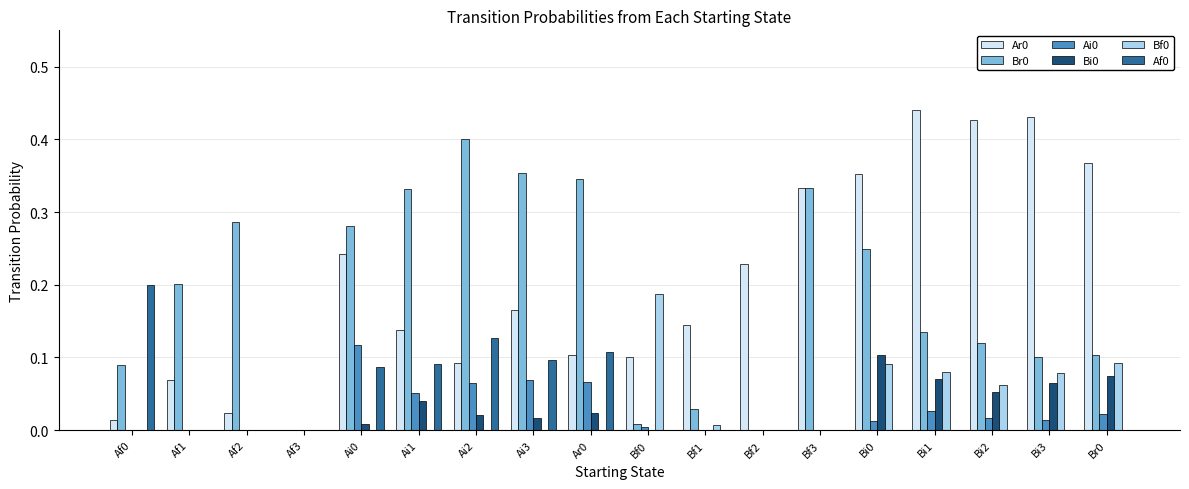

Is it true that Br0 equals 0.4 at Ai3?

True